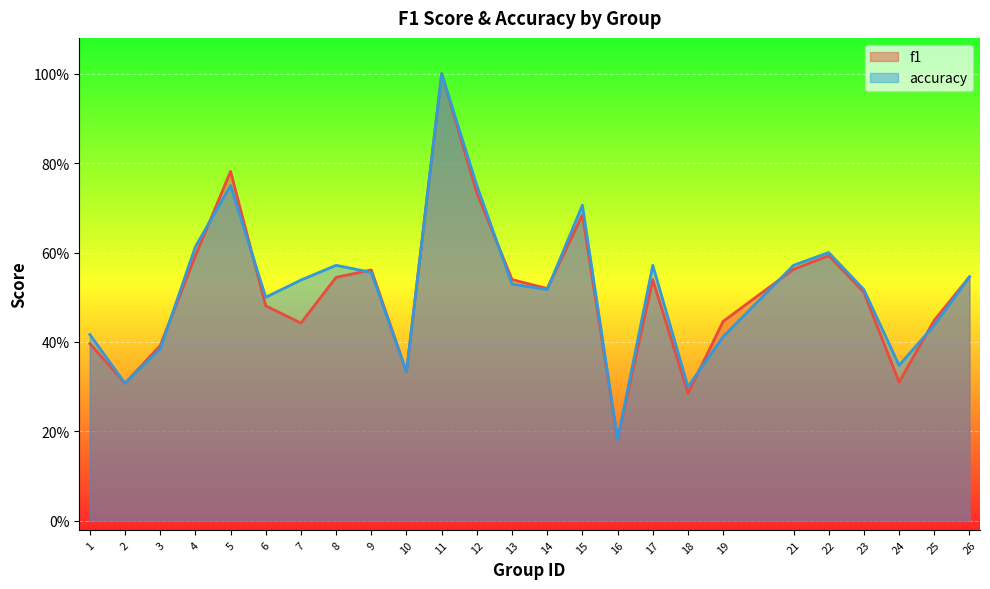

True or false: accuracy has a value of 0.4 at 9.

False